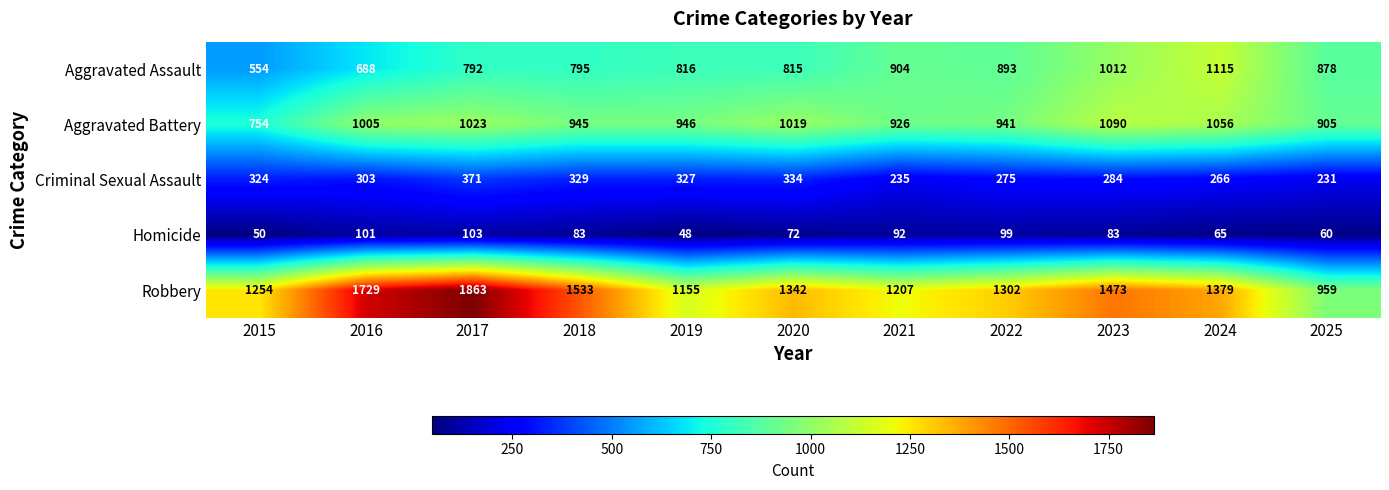

How many values in the Homicide series are below 83?

5